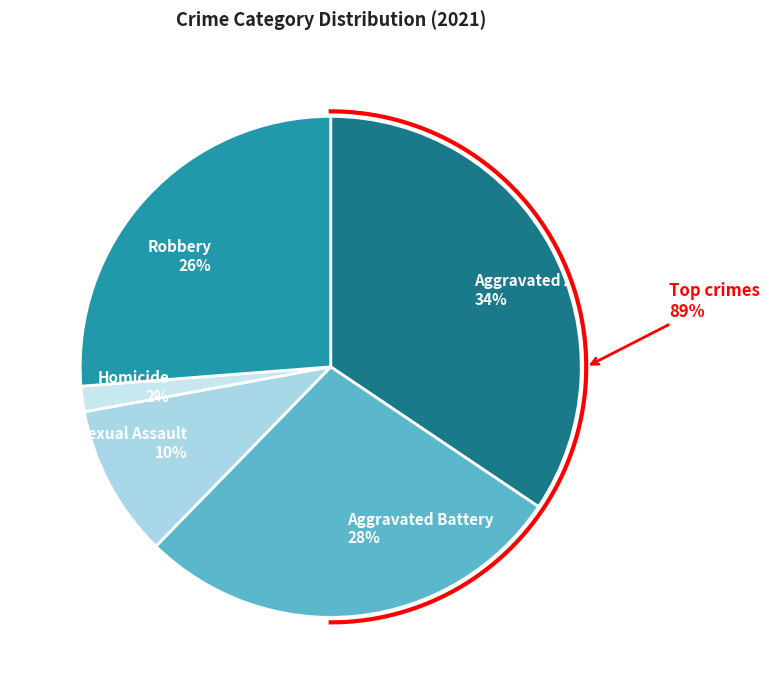

Count the number of slices in the pie.

5